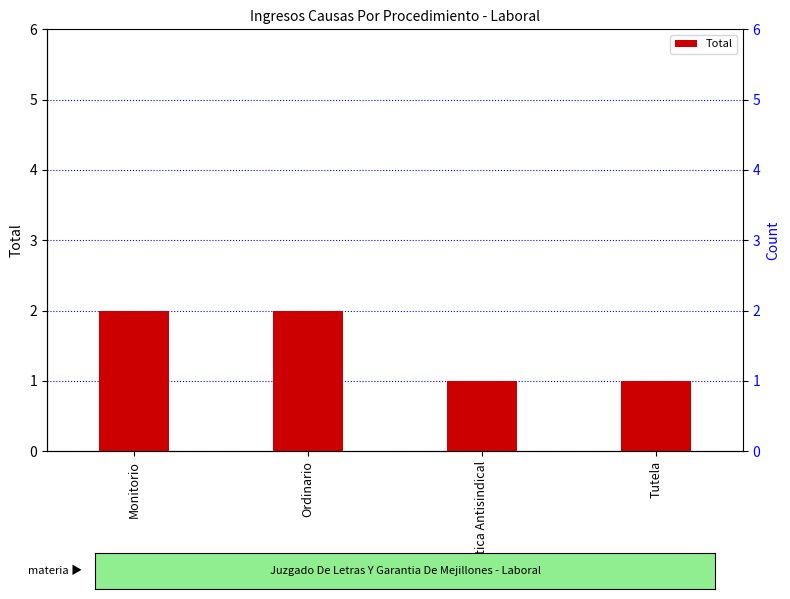

What is the smallest value displayed?

1